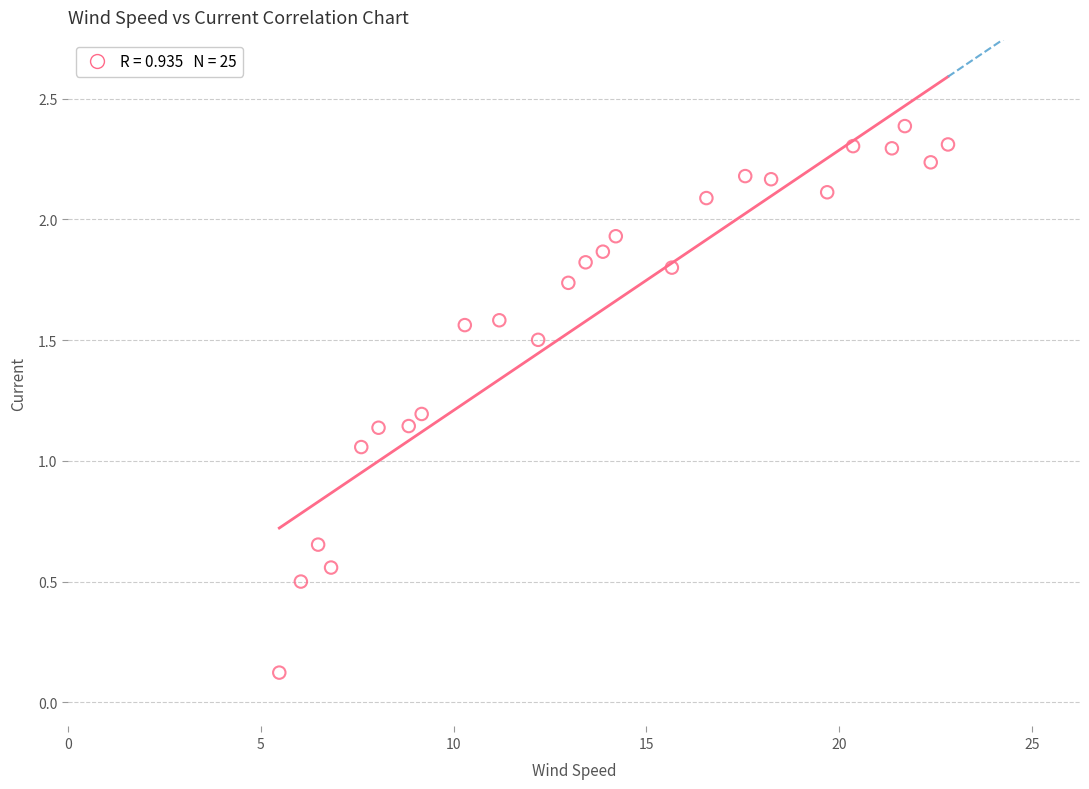

What is the range of X values (max minus min)?

17.3